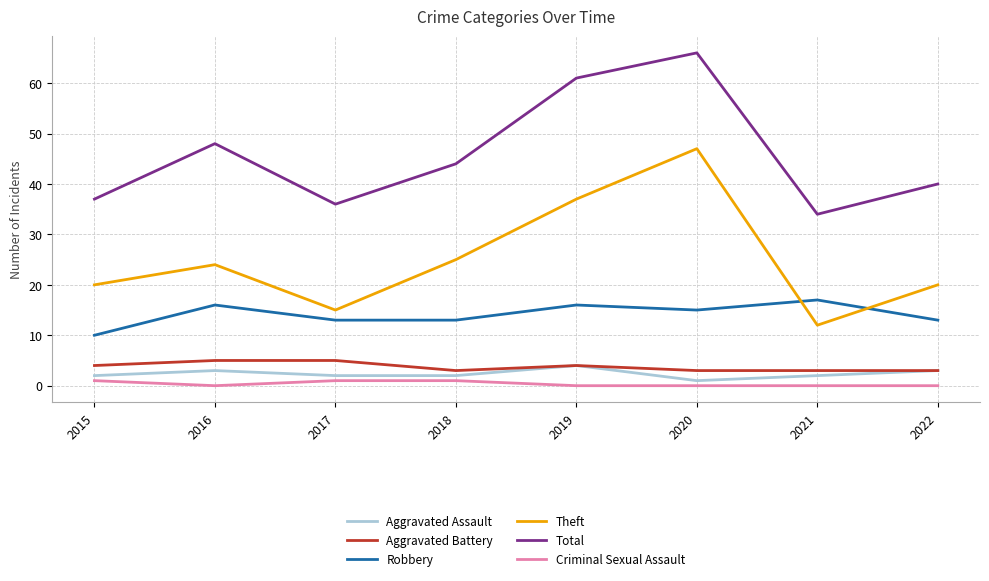

True or false: Theft and Aggravated Assault intersect in this chart.

False